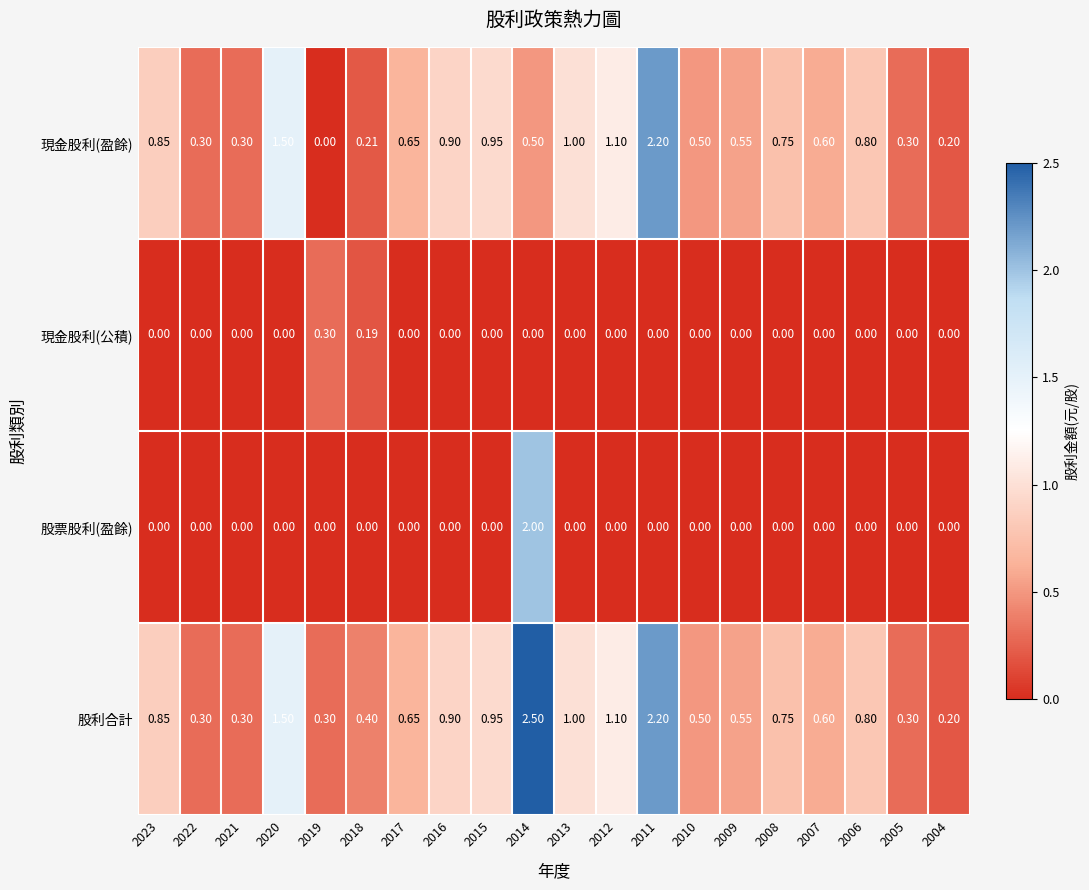

How many distinct data groups are displayed?

4